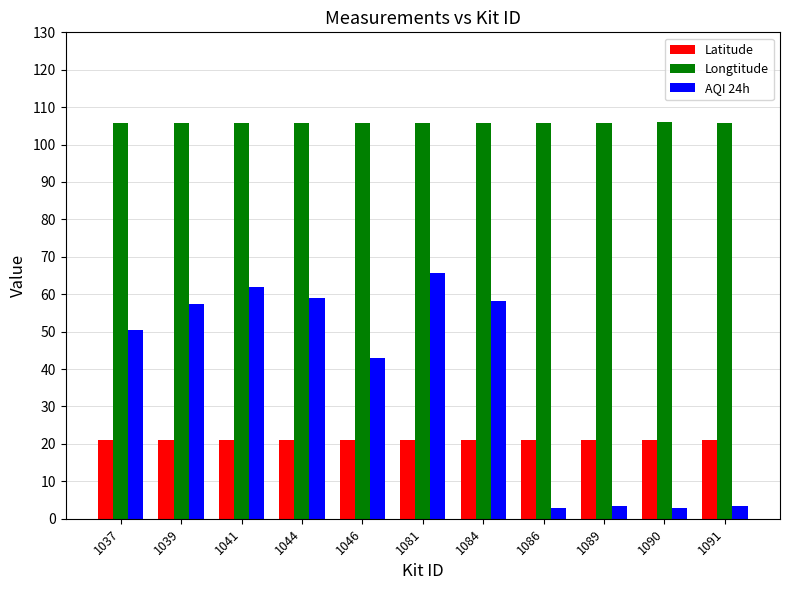

Rank the series at 1039 from lowest to highest value.

Latitude, AQI 24h, Longtitude